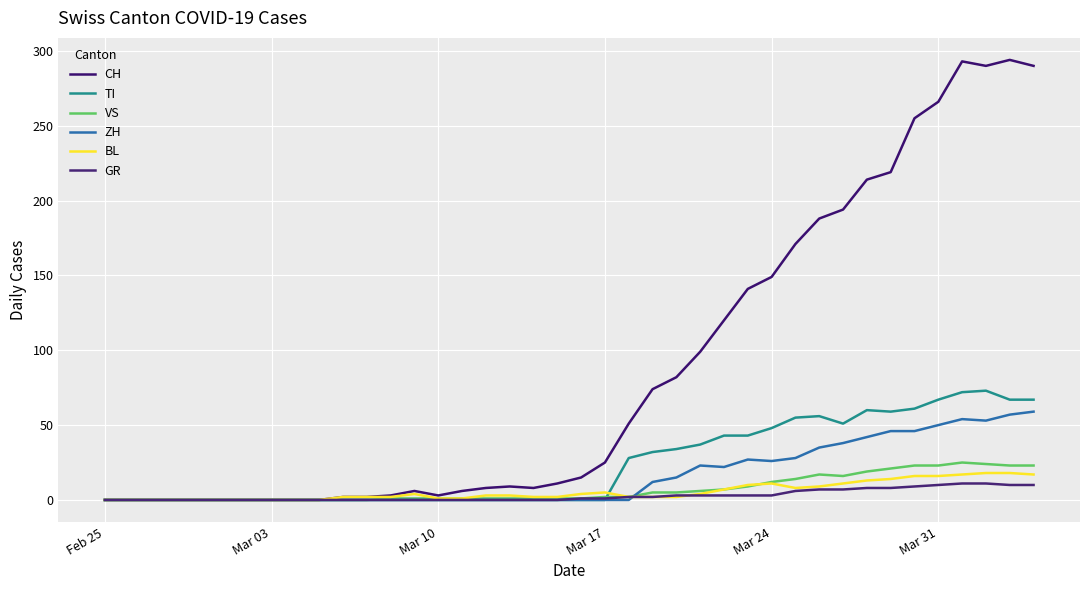

How many lines are shown in the chart?

6